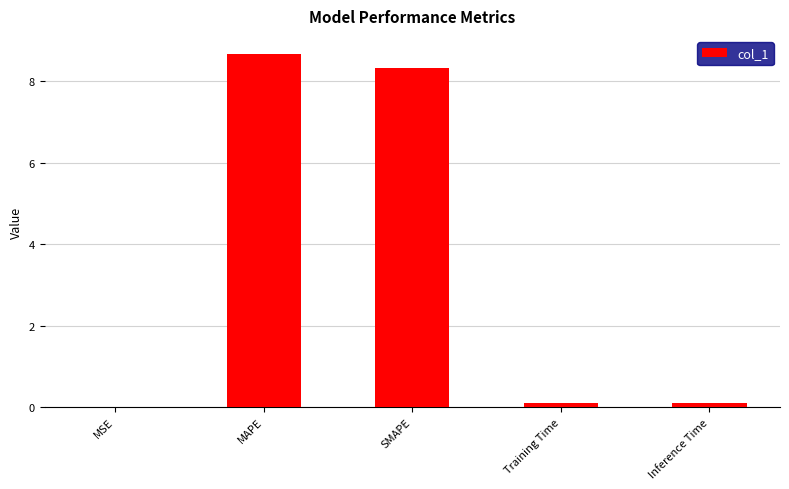

What is the change in value from MAPE to SMAPE?

-0.4